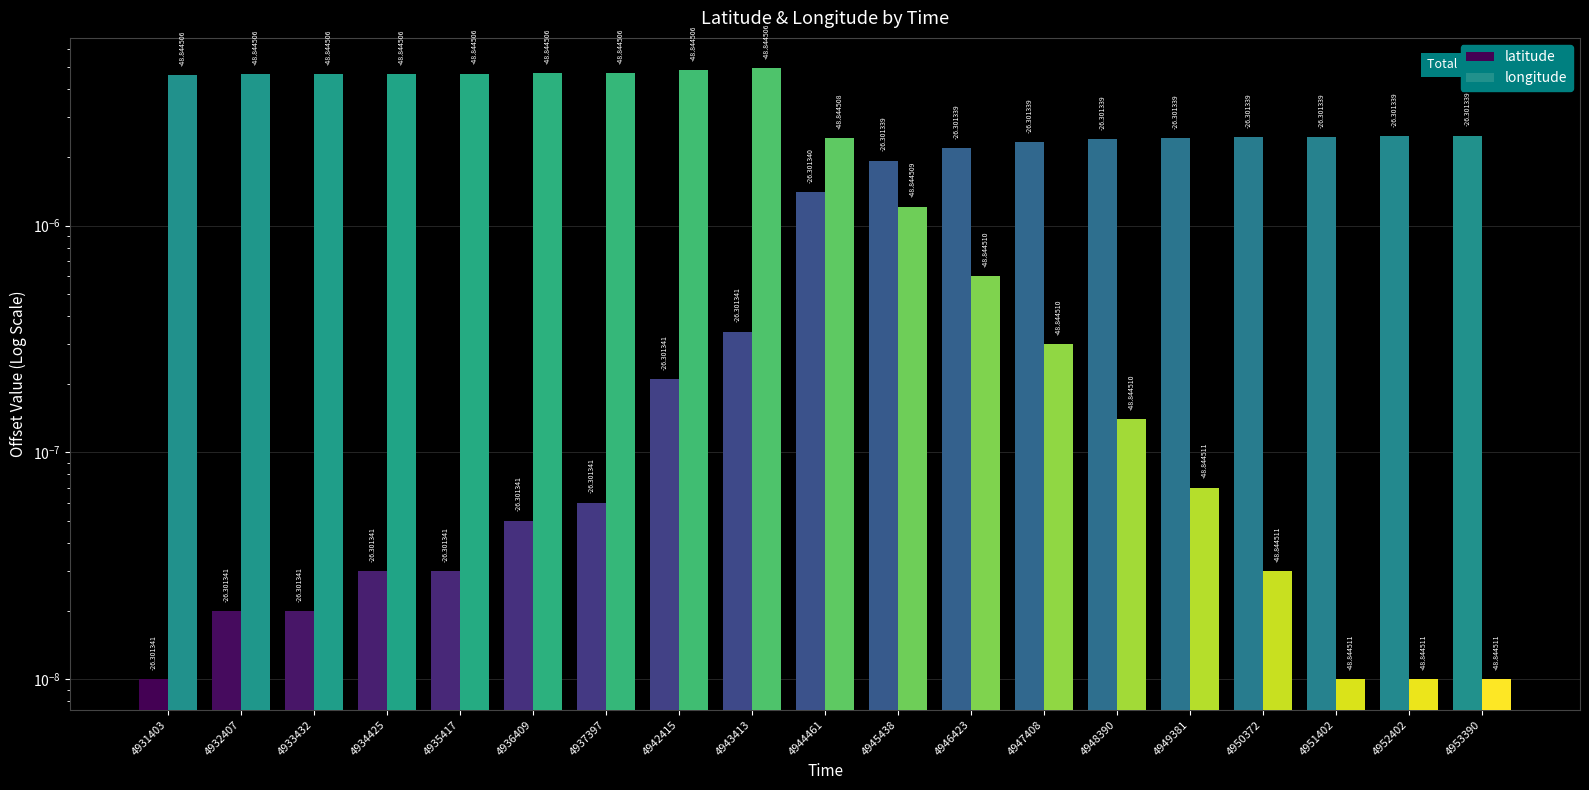

Which label corresponds to the largest value in the chart?

4943413